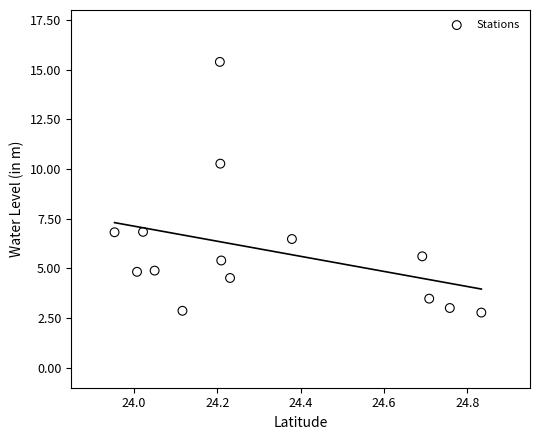

What is the range of Y values (max minus min)?

12.6